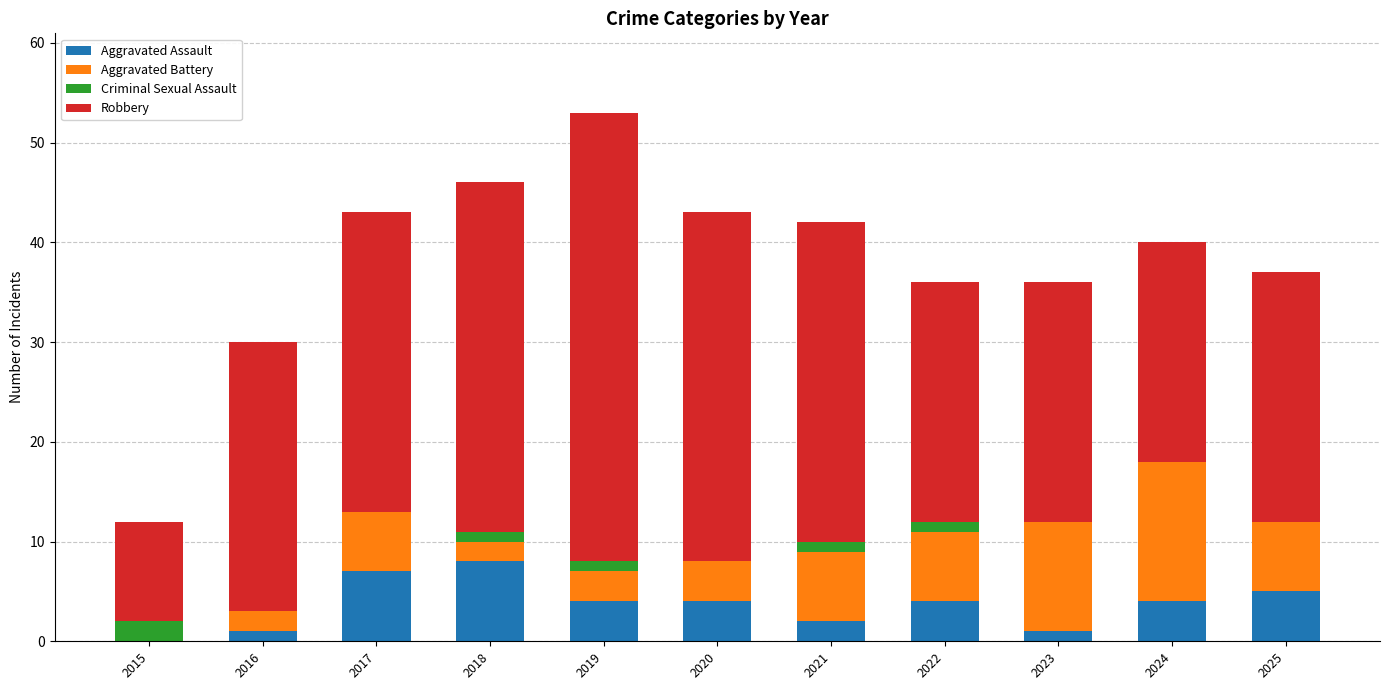

What is the highest value of the Aggravated Assault series?

8